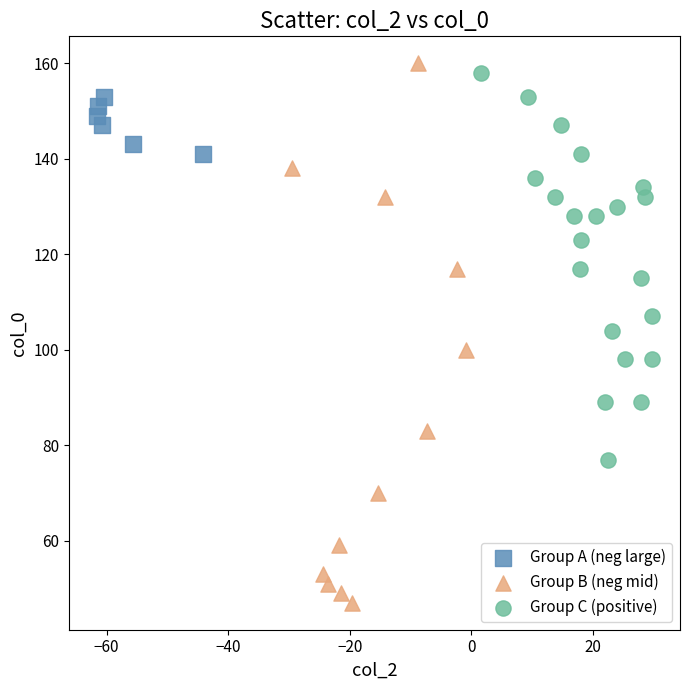

Which series contains the lowest Y value?

Group B (neg mid)